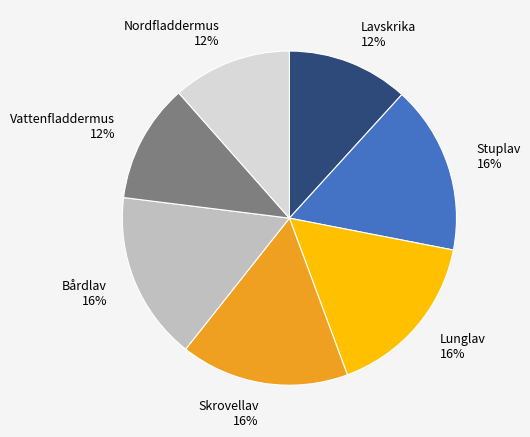

Is Stuplav the majority of the pie?

No